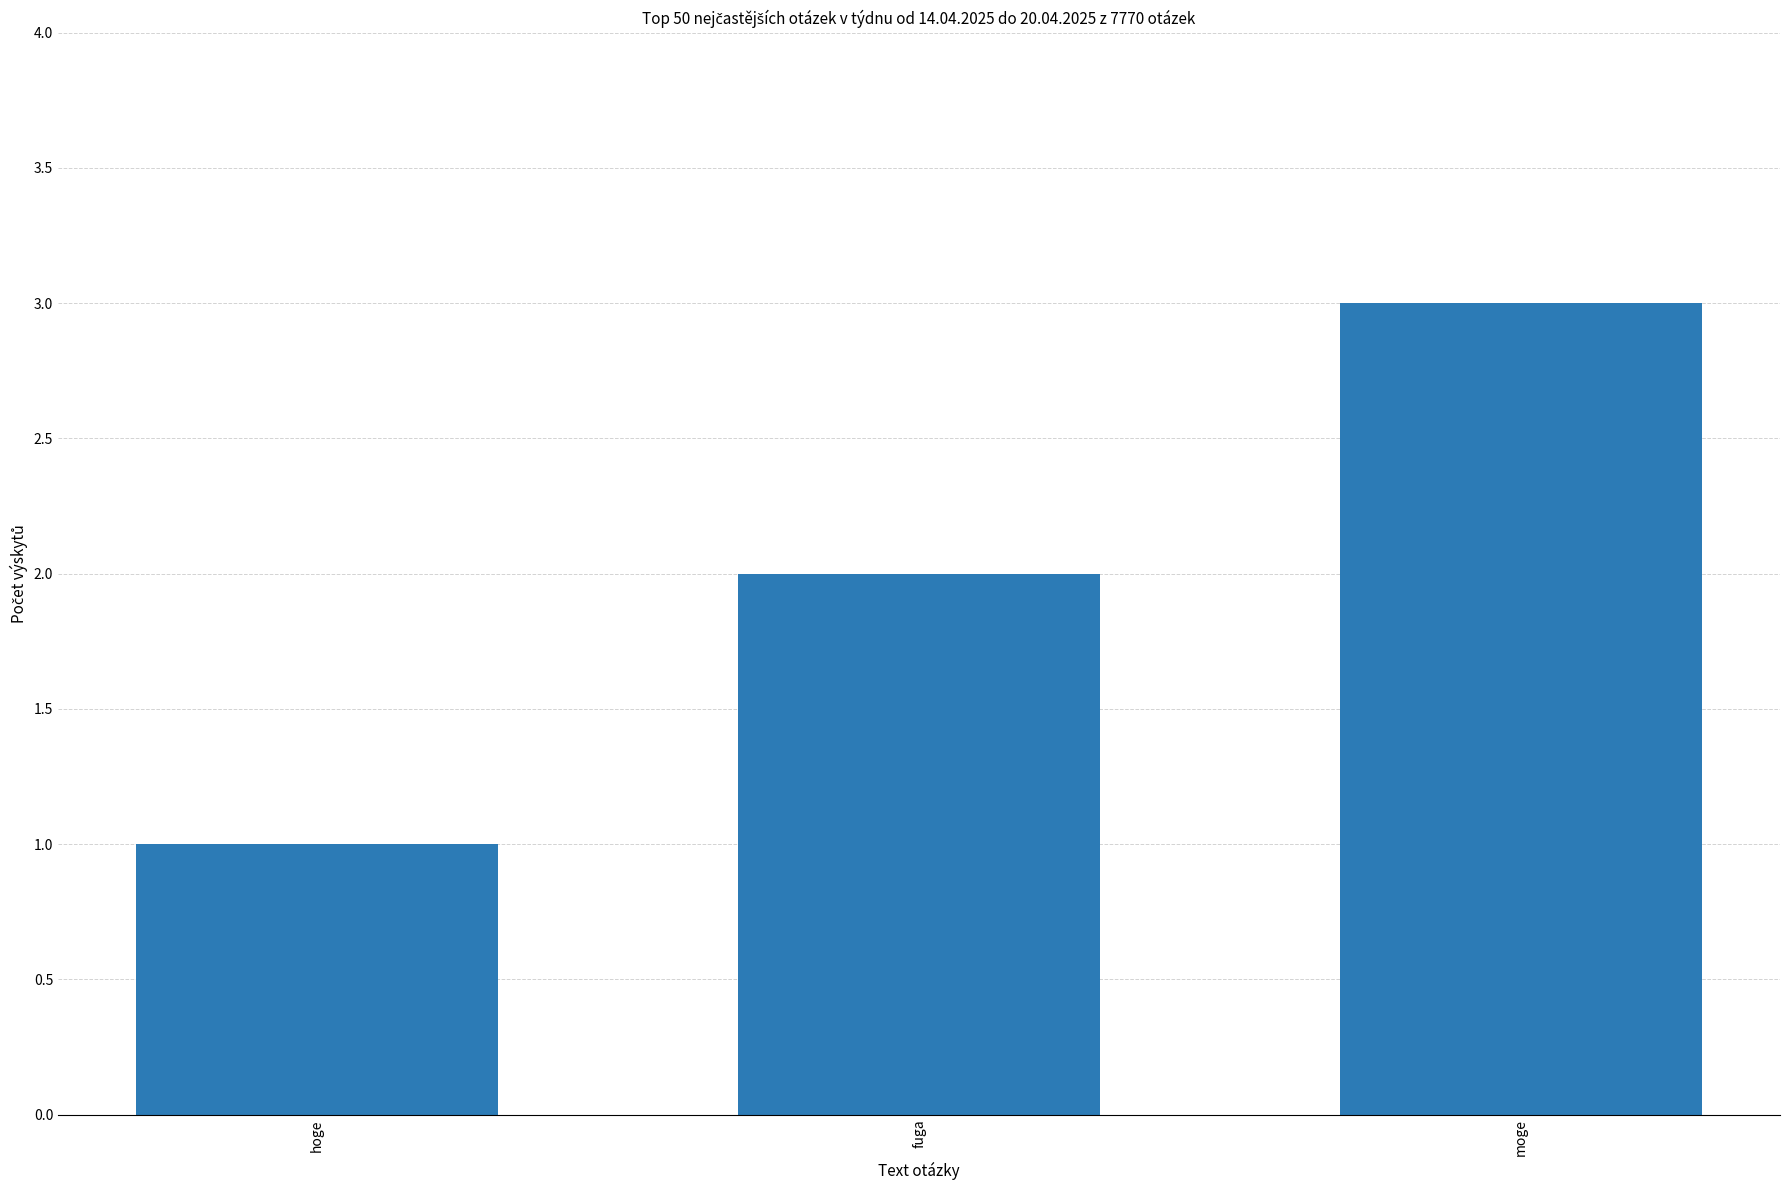

What is the label of the 1st bar from the left?

hoge